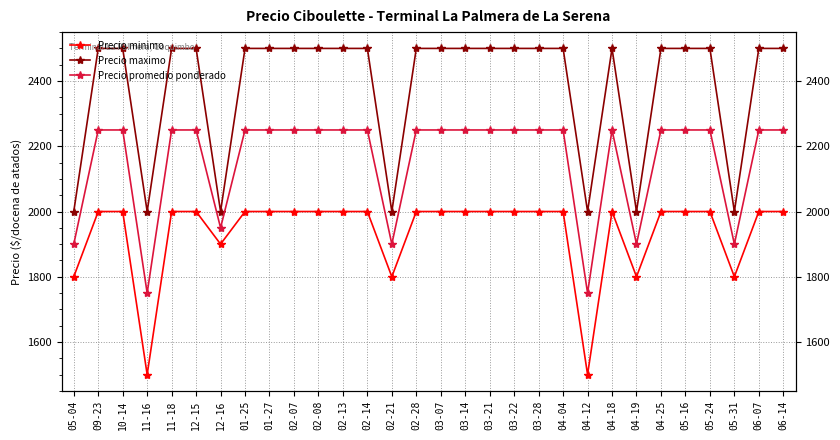

True or false: Precio maximo and Precio promedio ponderado intersect in this chart.

False